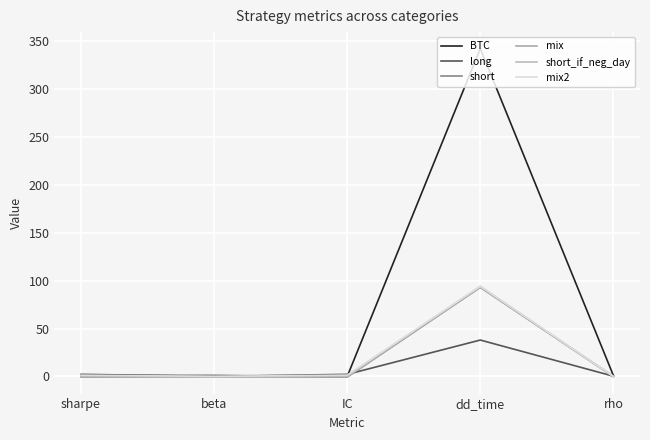

What is the value of the BTC point at the 5th from the left?

1.0